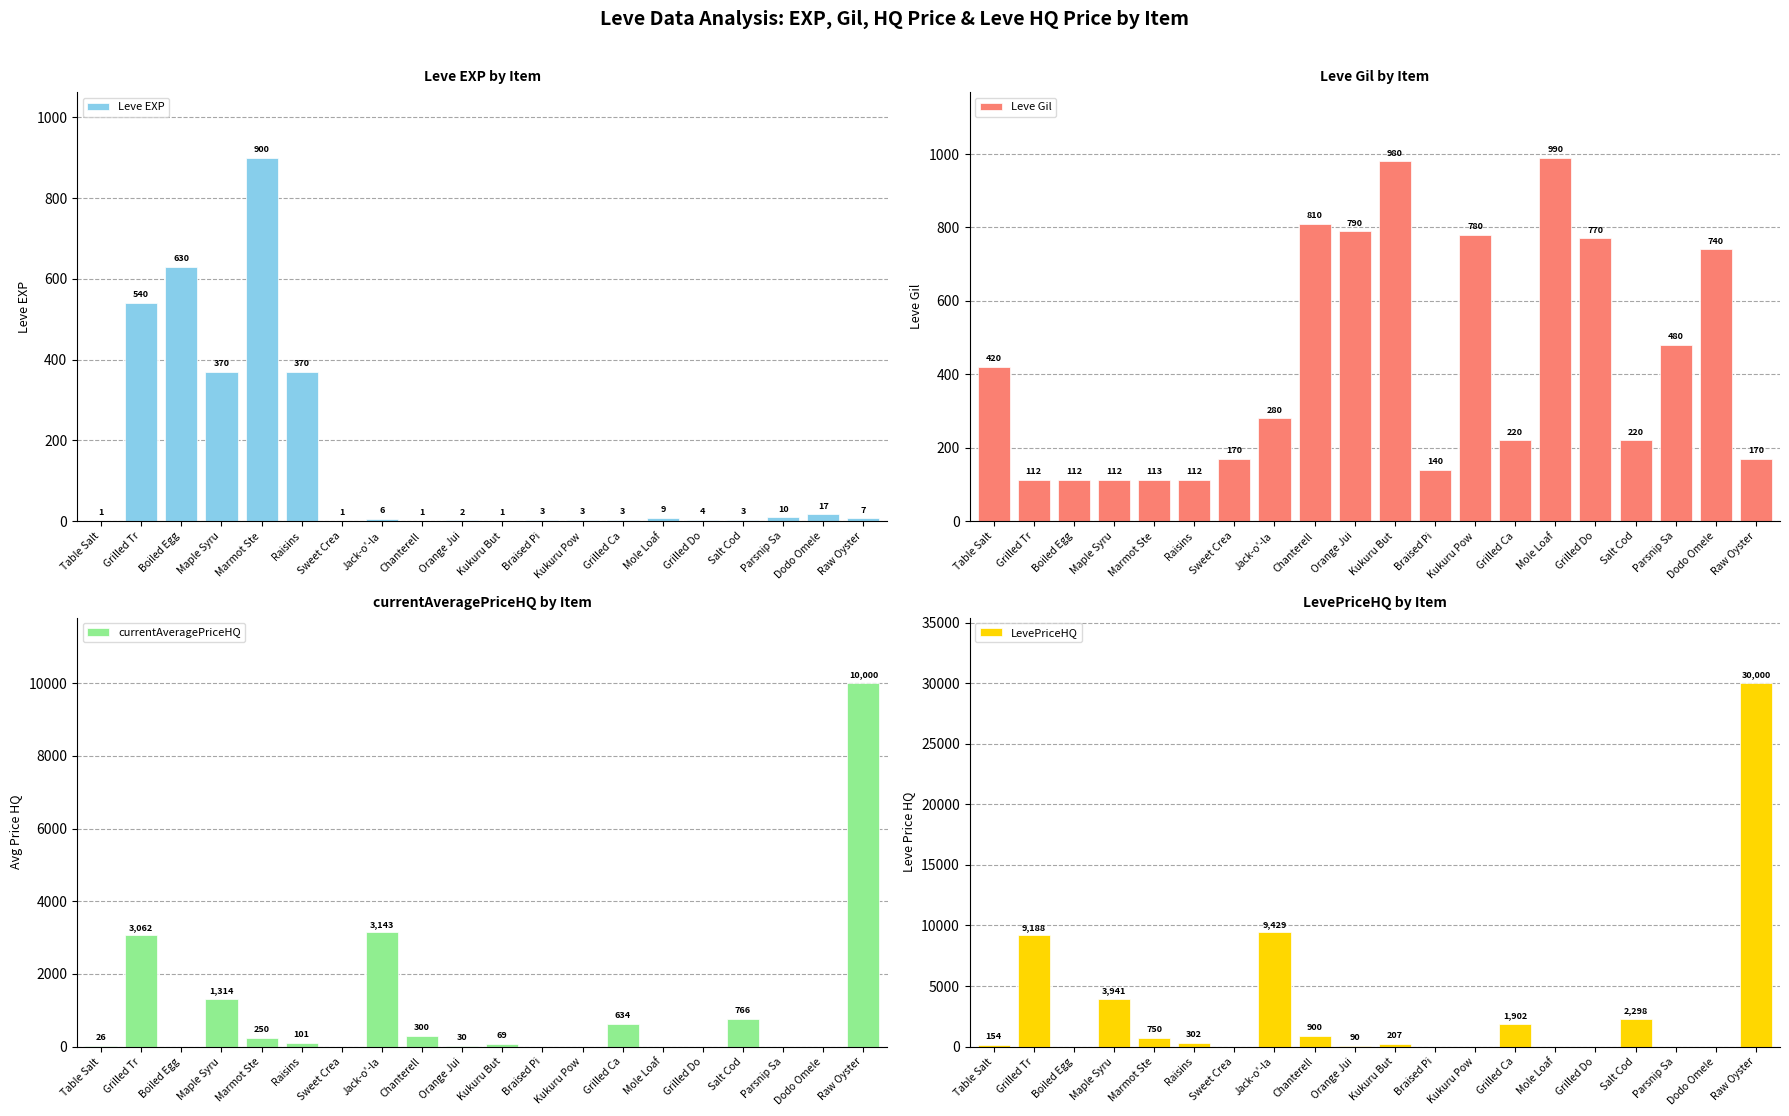

Where does the Leve Gil series first go above 280?

Table Salt